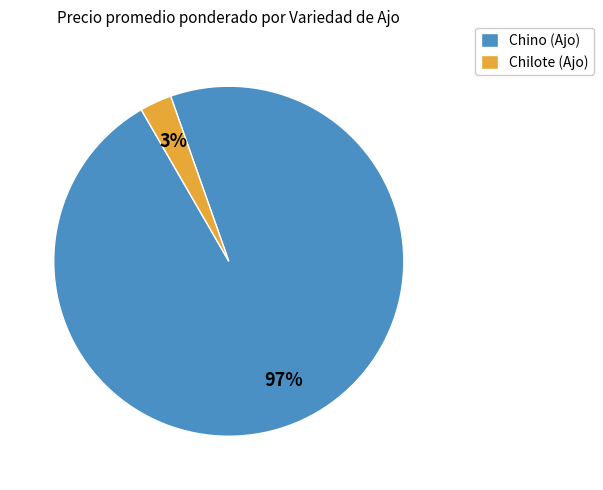

Is Chilote (Ajo) the majority of the pie?

No